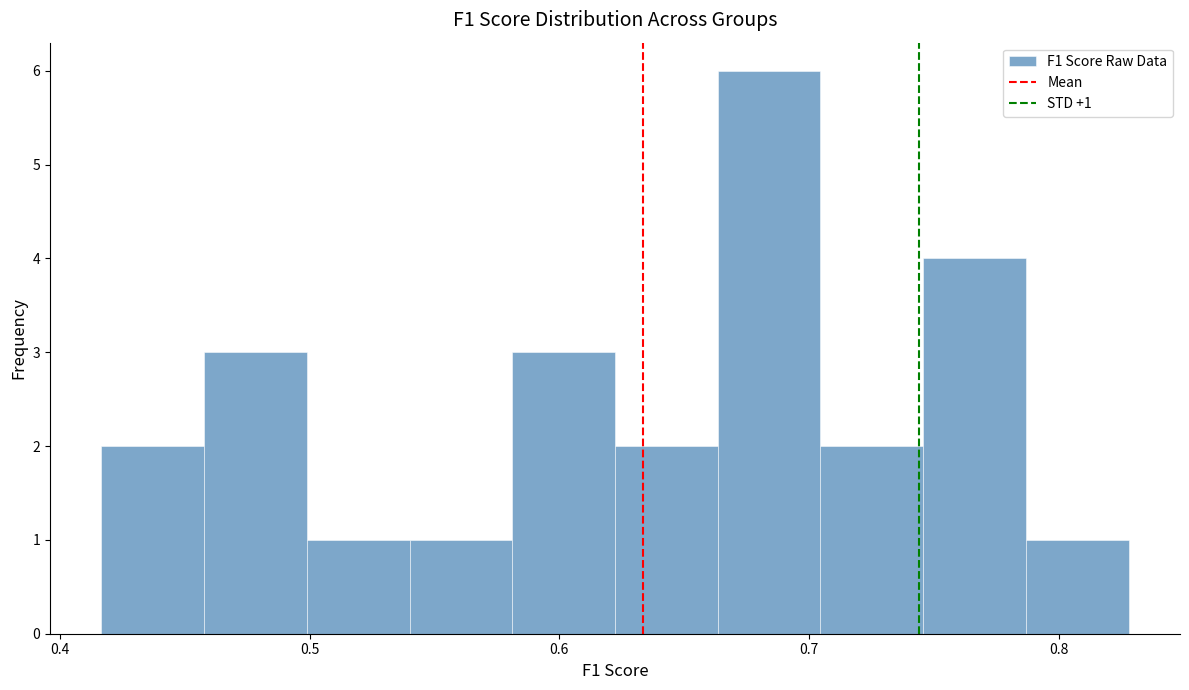

Which range on the x-axis has the tallest bar?

0.66 to 0.70